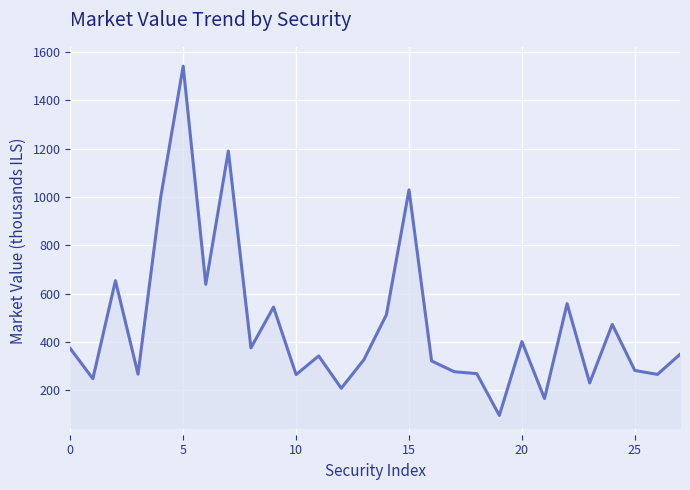

What is the difference between the maximum and minimum values?

1446.2